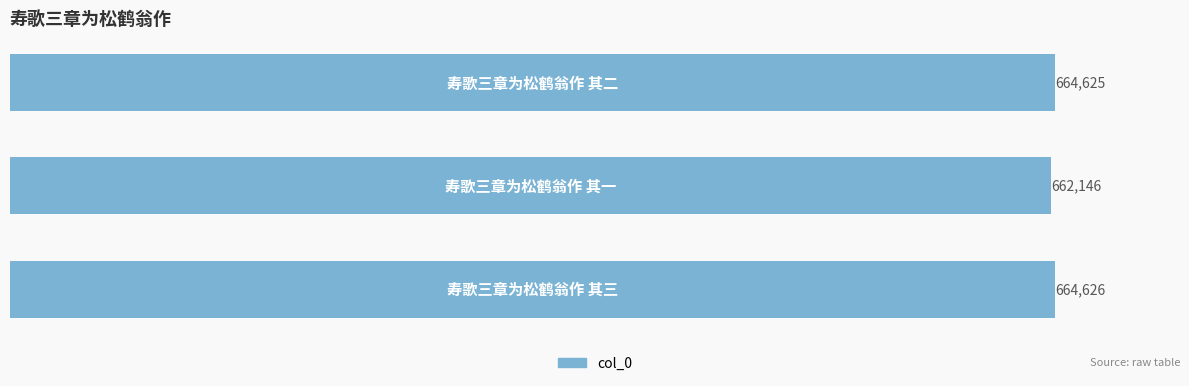

What is the smallest value displayed?

662146